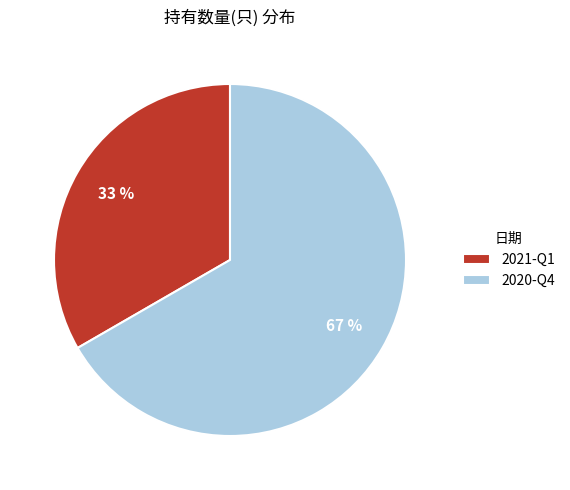

How many slices are in this pie chart?

2